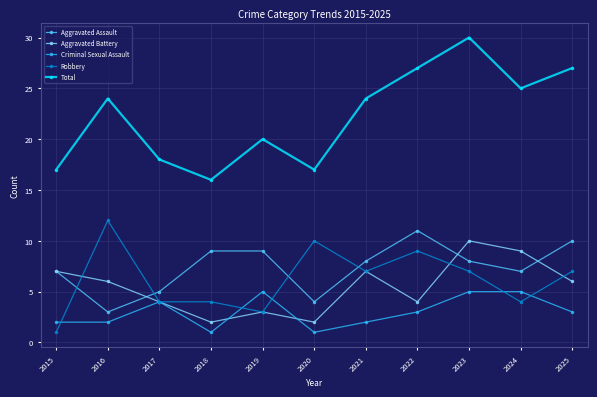

What value does the Robbery series have at 2024?

4